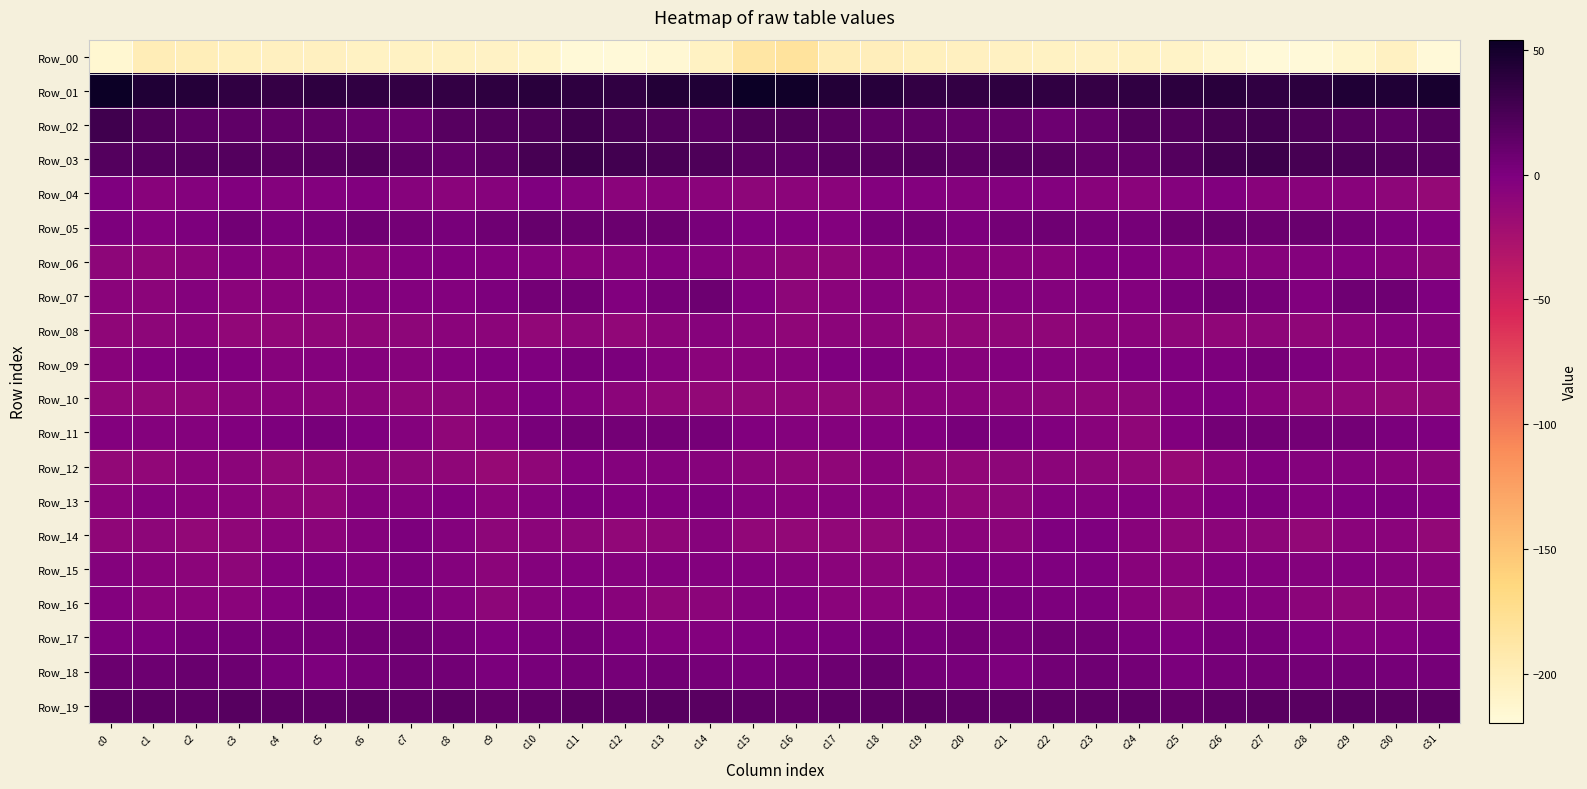

What is the difference between the highest and lowest values at c0?

268.7